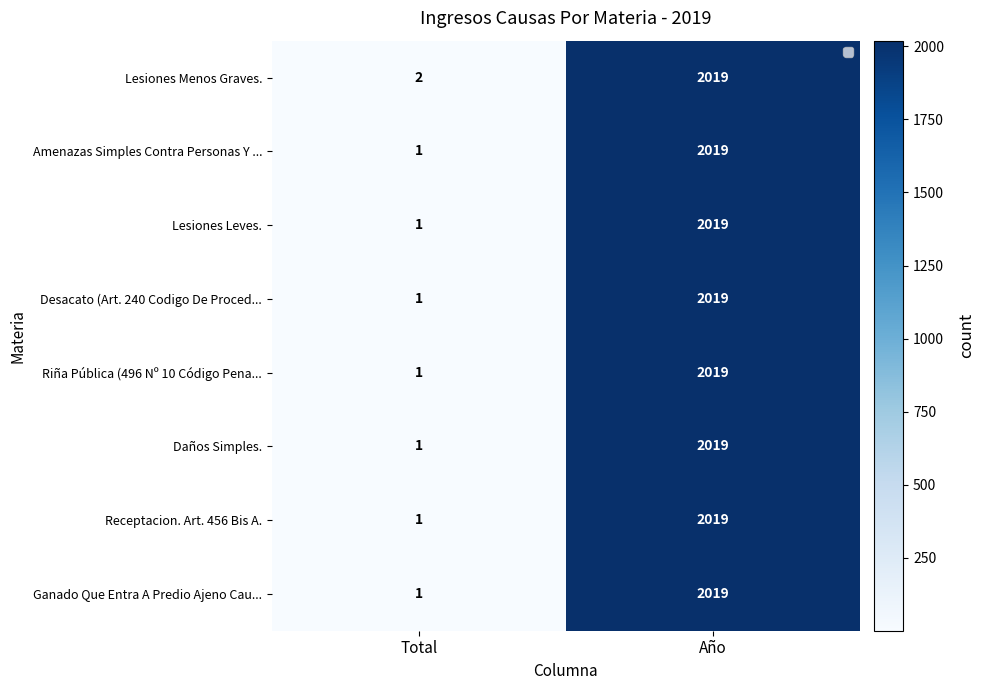

What value does the Ganado Que Entra A Predio Ajeno Cau... series have at Total?

1